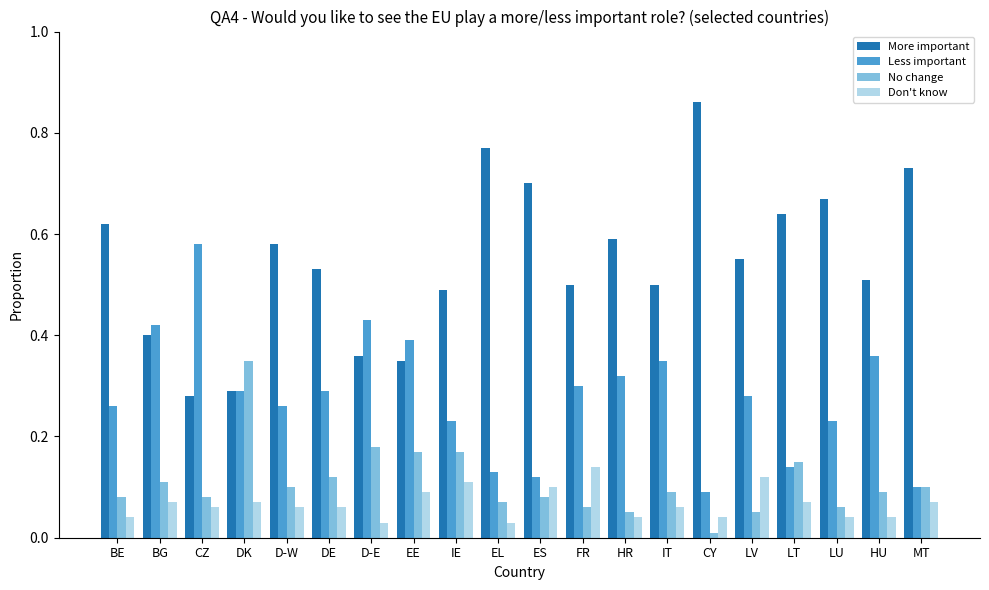

Is it true that Don't know equals 0.1 at LT?

True